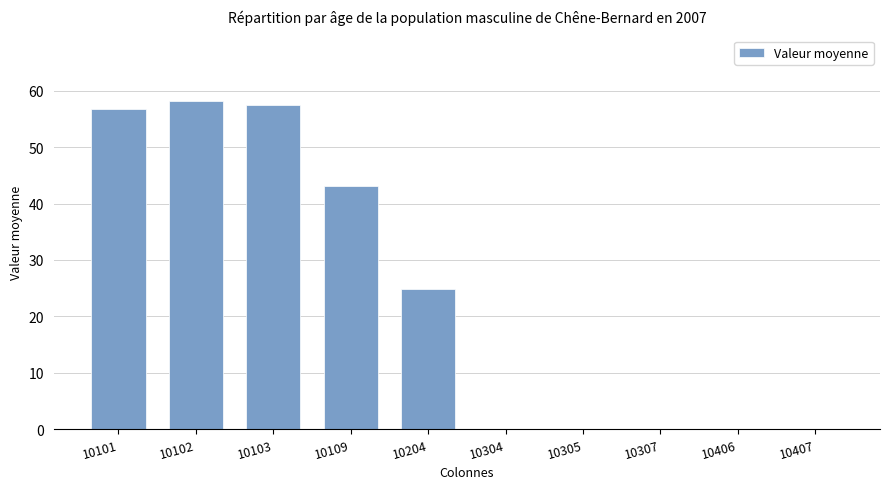

What is the sum of all values?

240.5